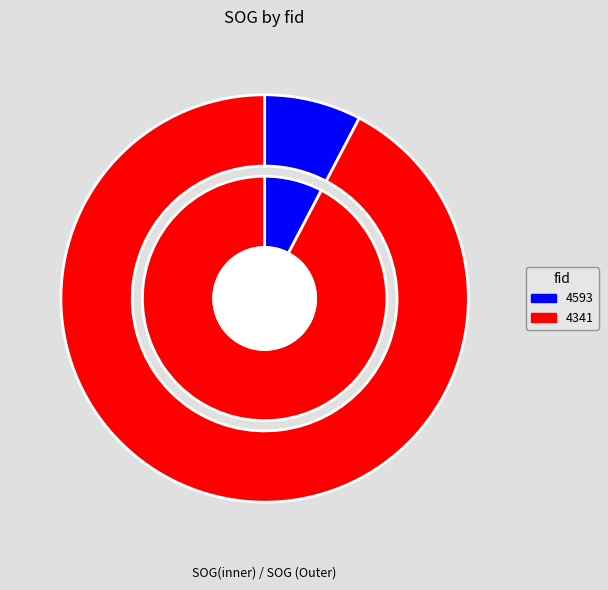

Rank the categories by value from lowest to highest.

4593, 4341